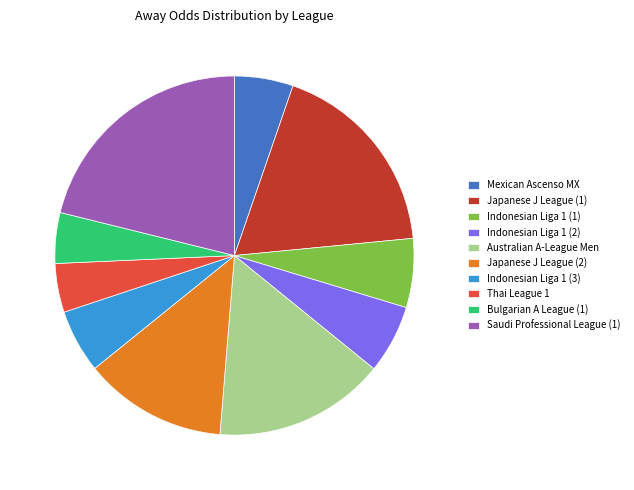

Is there a majority slice in this chart?

No